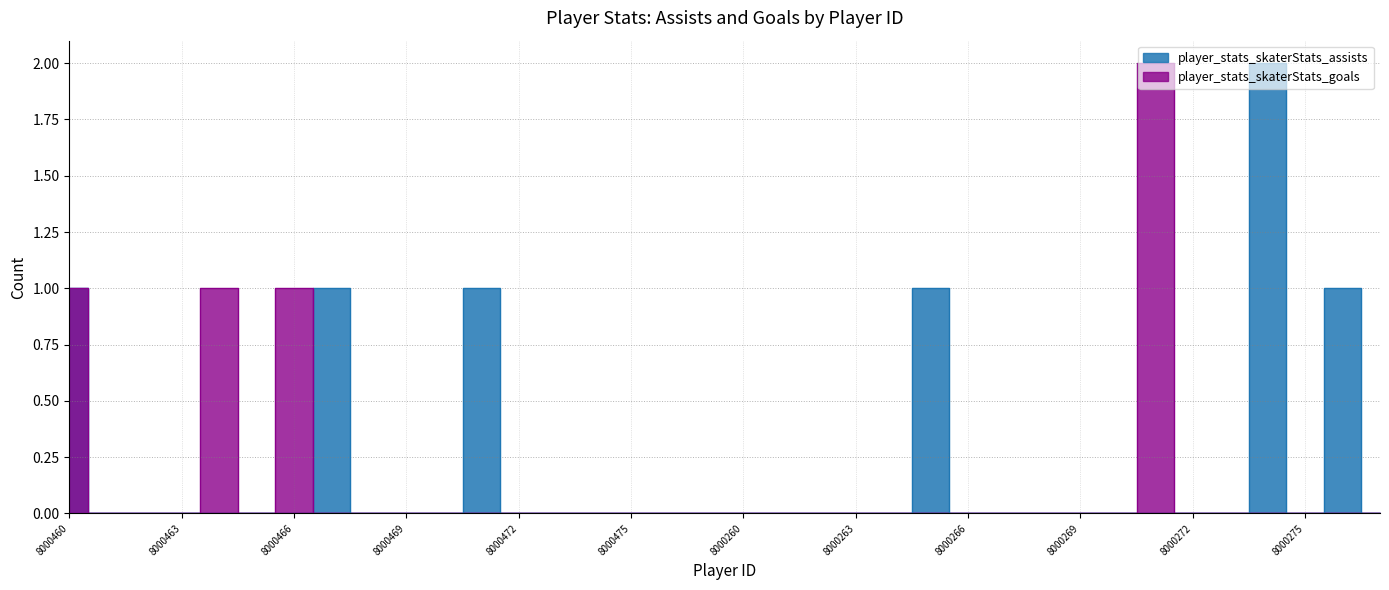

What are all the series names shown in the legend?

player_stats_skaterStats_assists, player_stats_skaterStats_goals